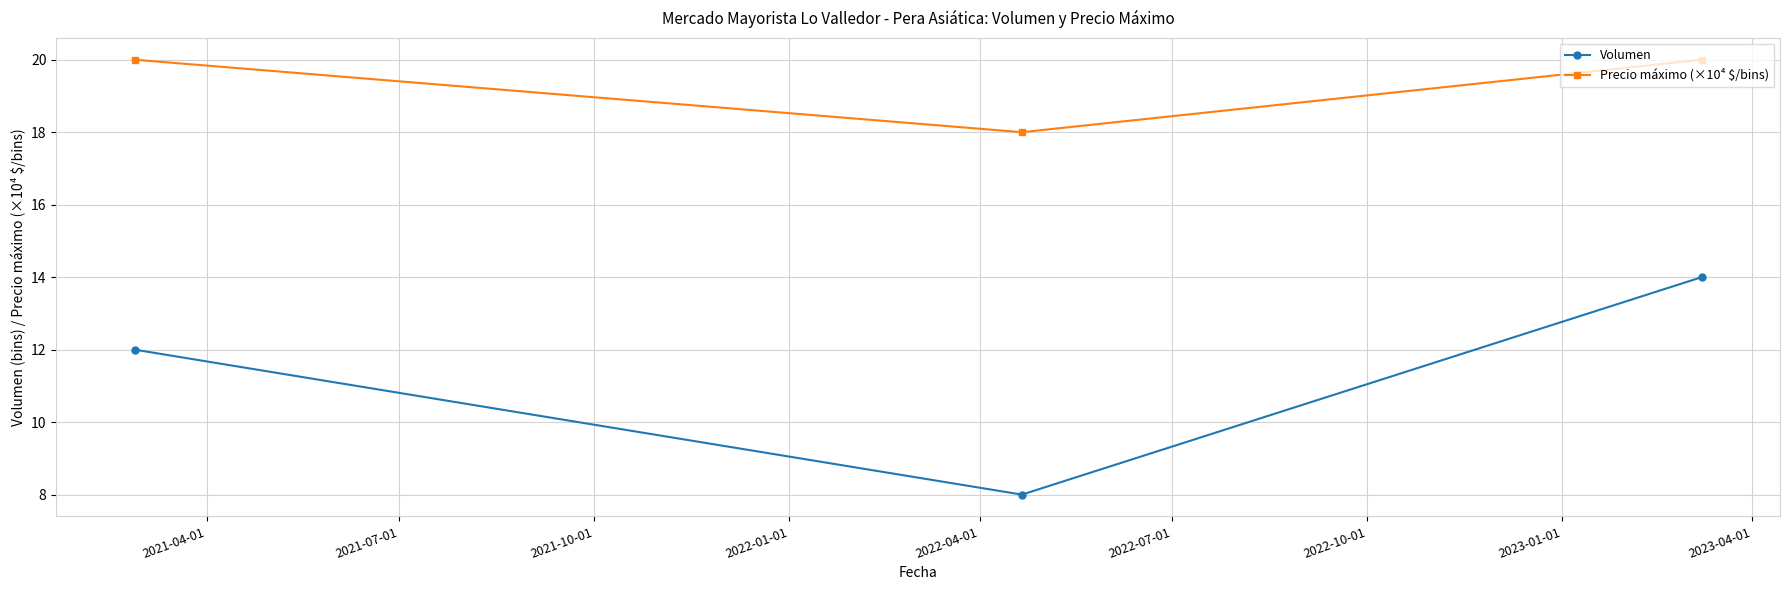

What is the sum of all Volumen values?

34